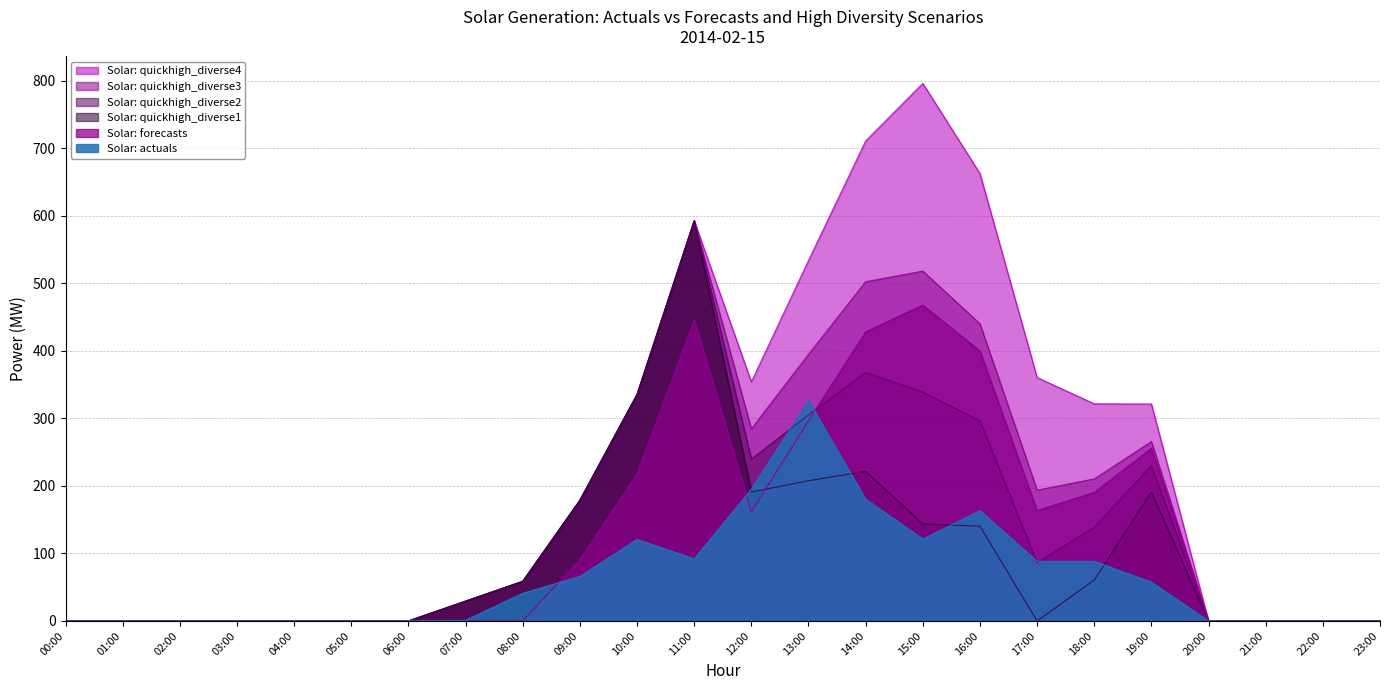

At which label is Solar: quickhigh_diverse2 closest to 296?

16:00